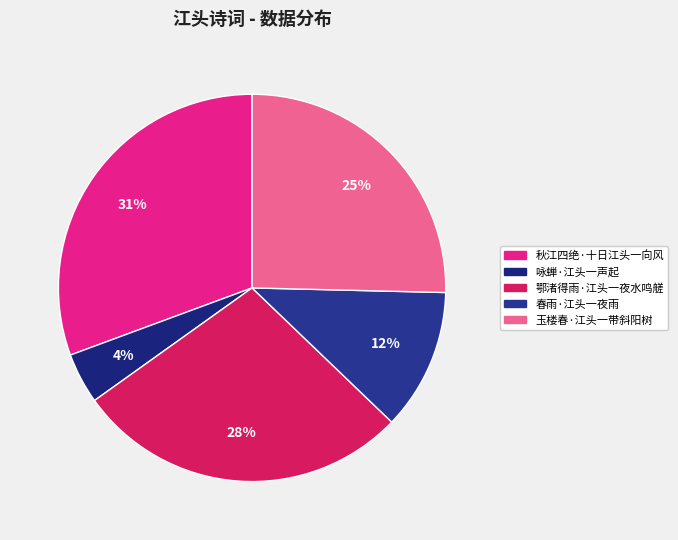

Approximately how many times larger is the value at 咏蝉·江头一声起 compared to 玉楼春·江头一带斜阳树?

0.2